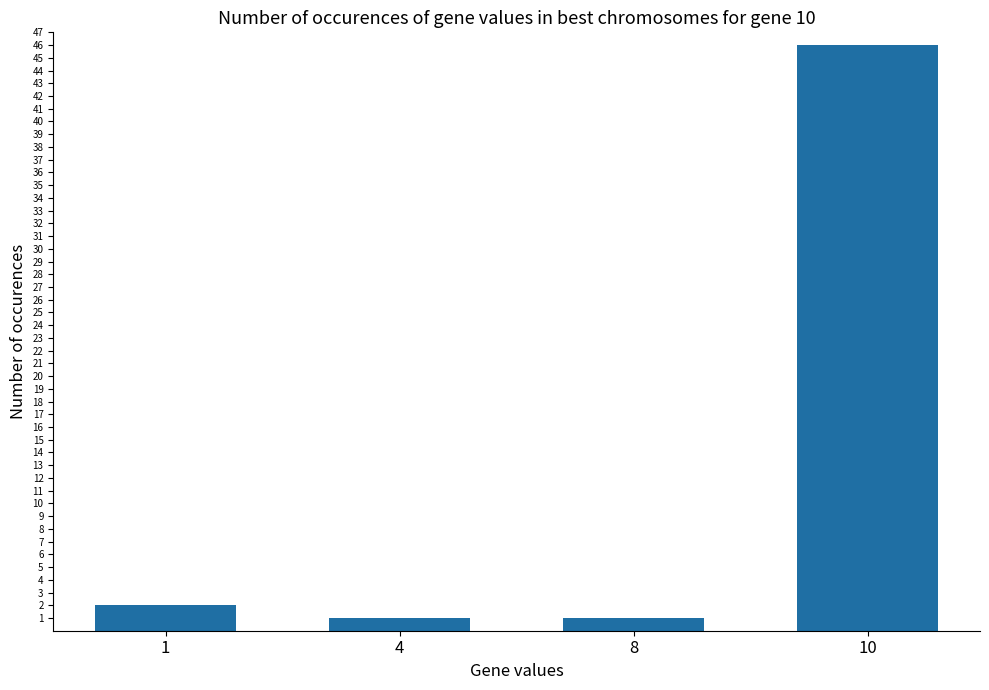

What is the difference between the values at 1 and 10?

44